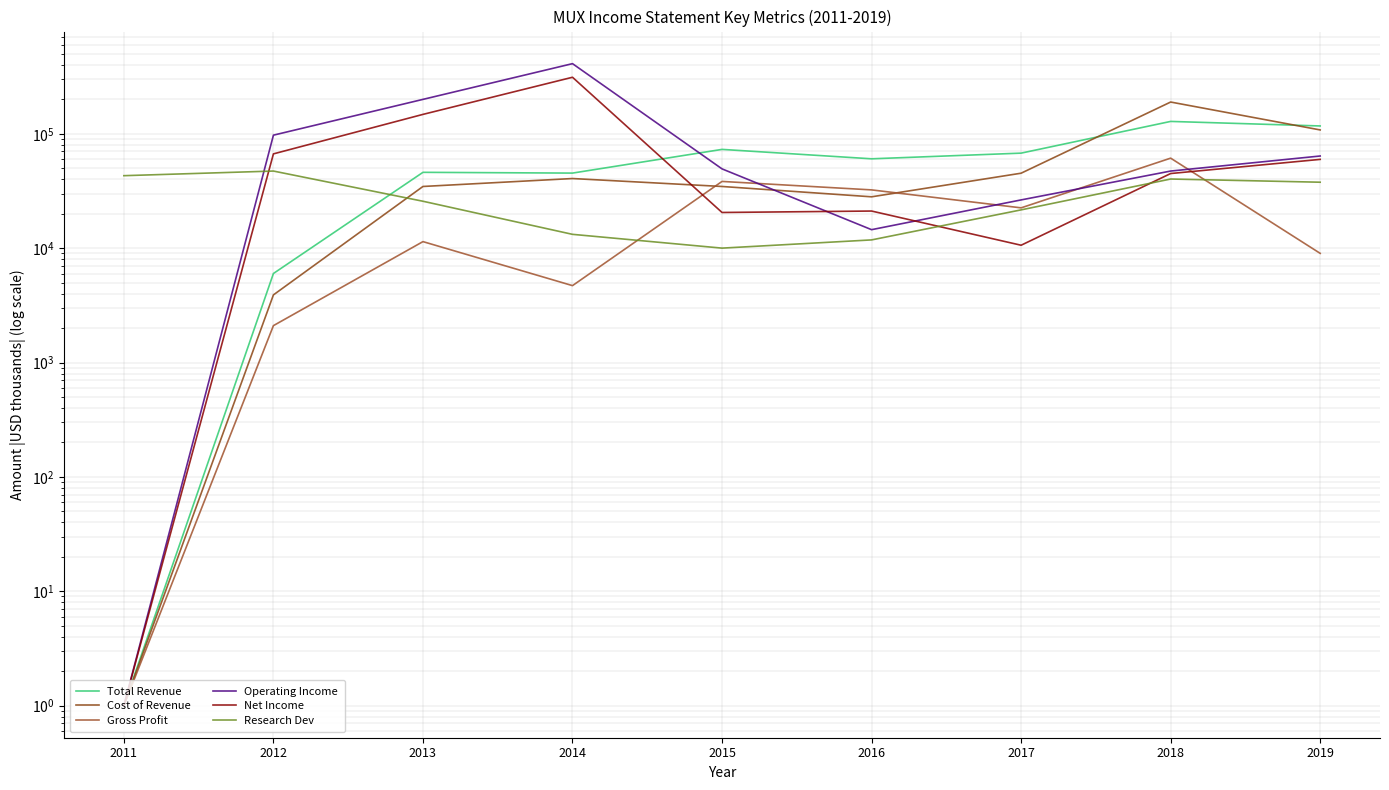

Where is the first local minimum for Gross Profit?

2014